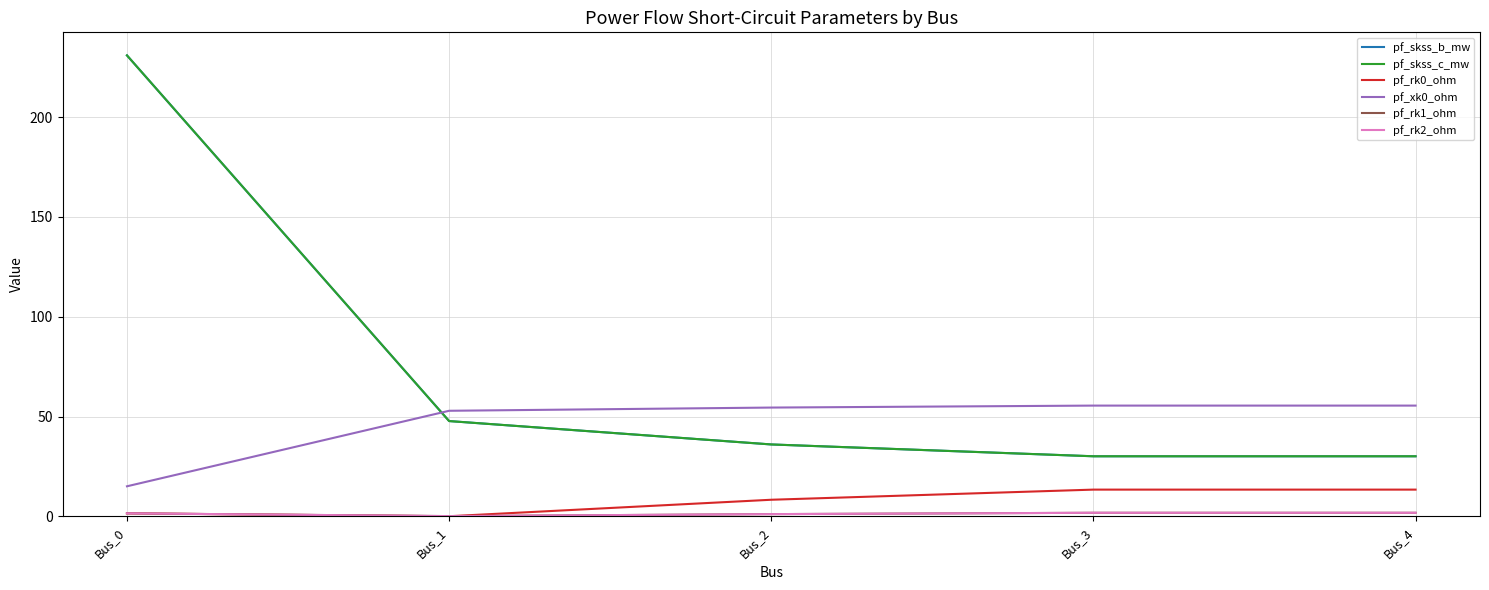

Does the chart display data point markers on the line(s)?

No